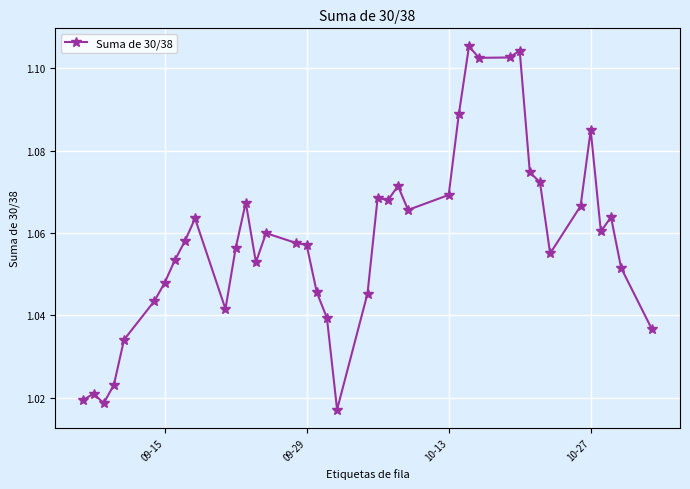

True or false: there are more than 1 points higher than both neighbors.

True